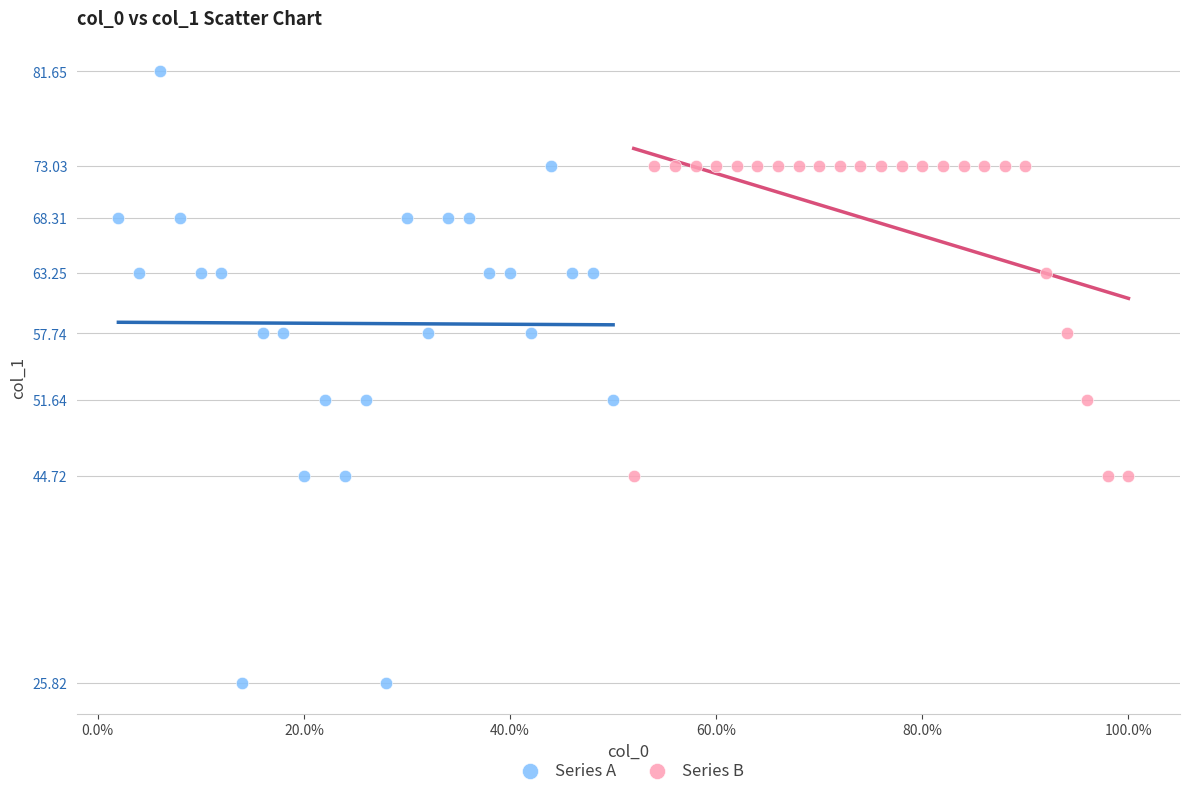

Which series contains the highest Y value?

Series A